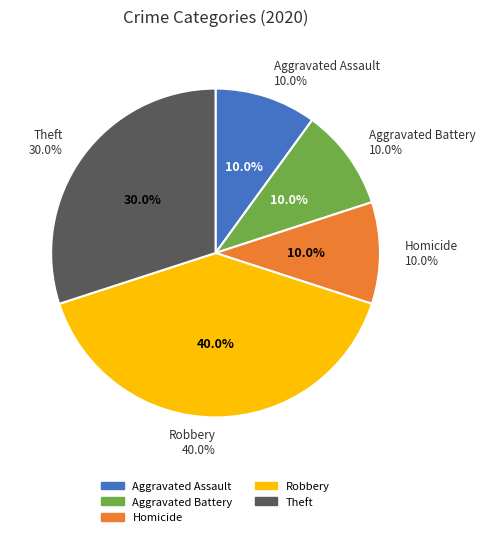

What percentage do Robbery and Theft together represent?

70.0%